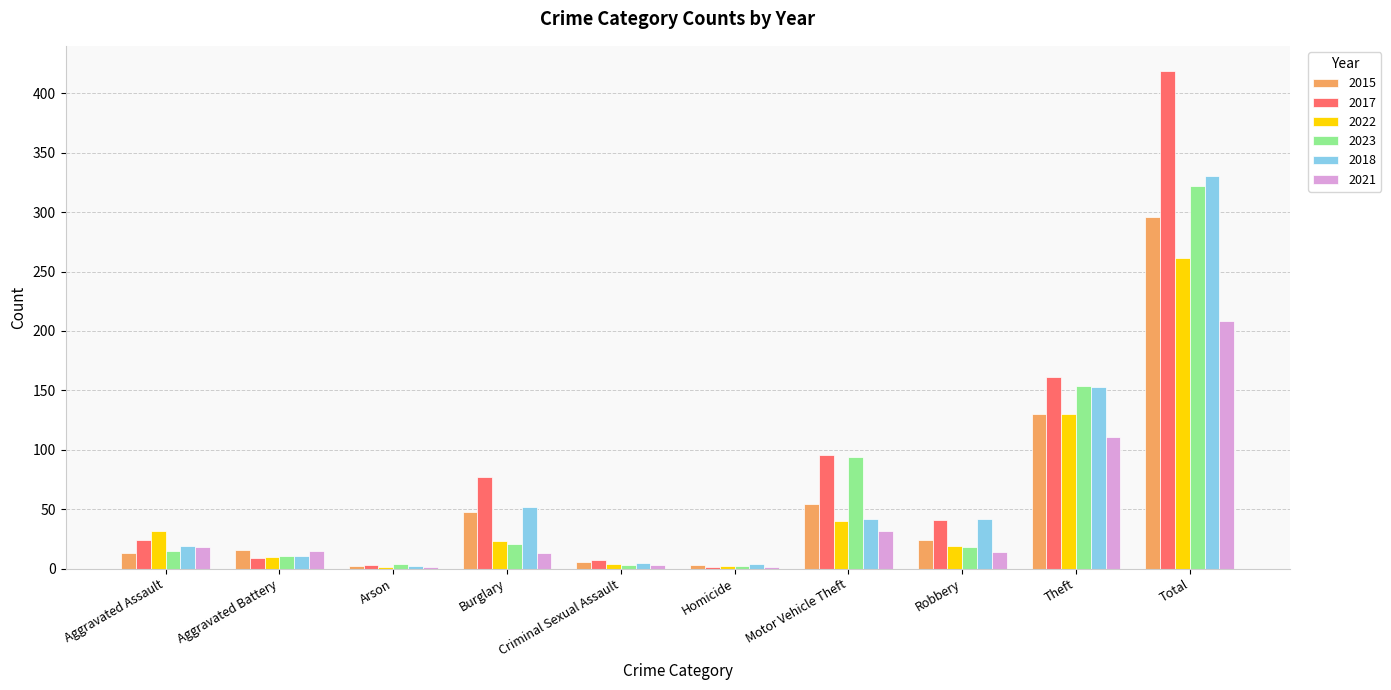

At which category is the sum across all series the highest?

Total